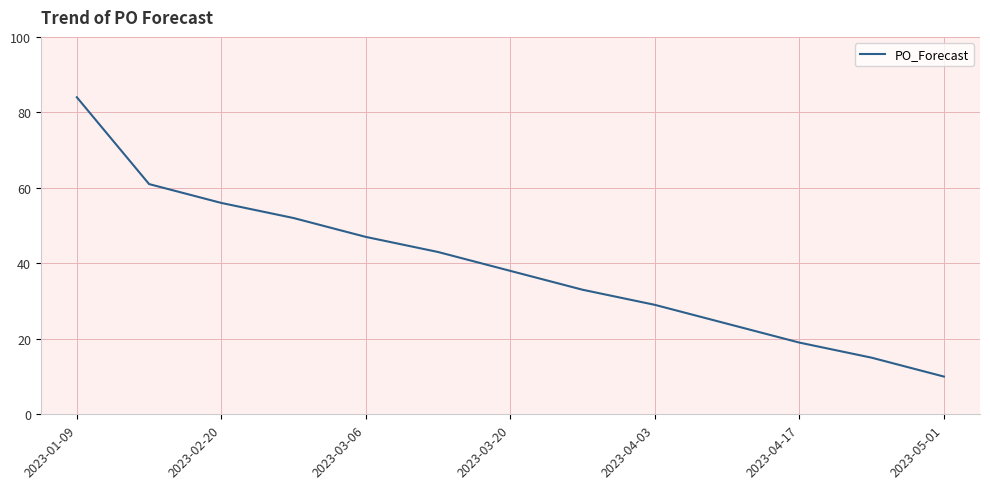

What is the minimum value shown in the chart?

10